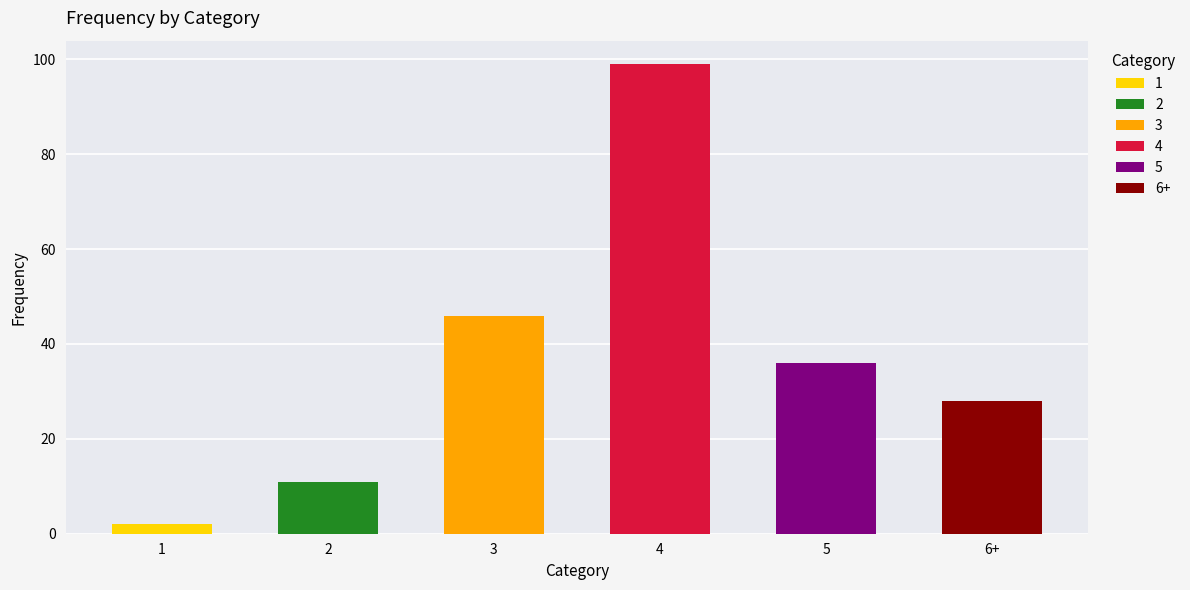

The chart shows a value of 7 at 6+. True or false?

False